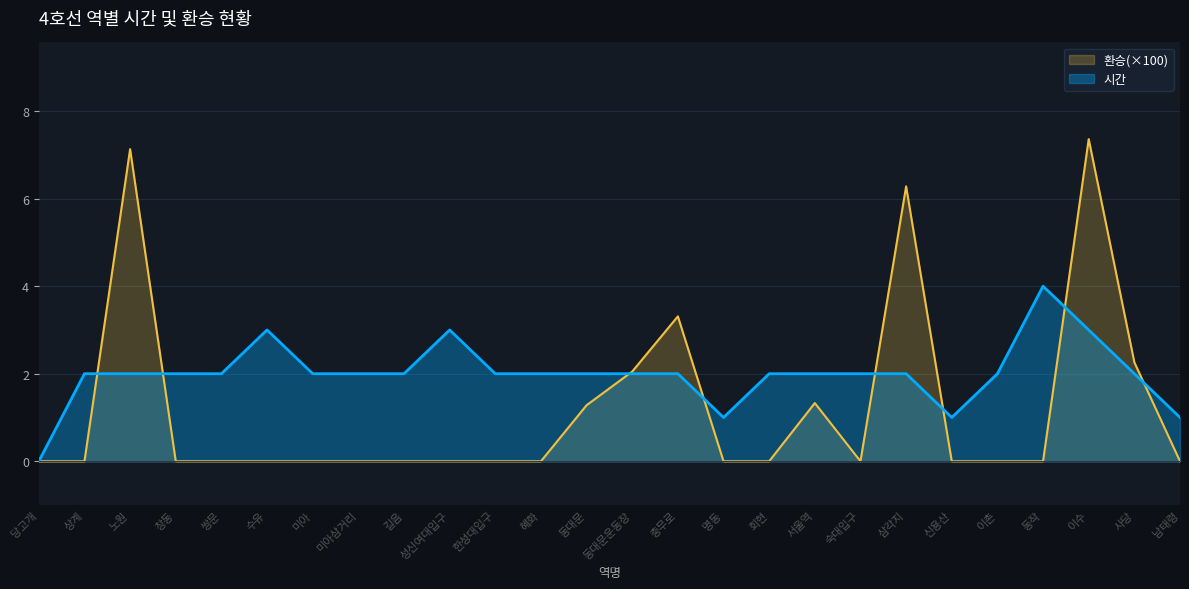

Which series changed the most between 쌍문 and 신용산?

시간